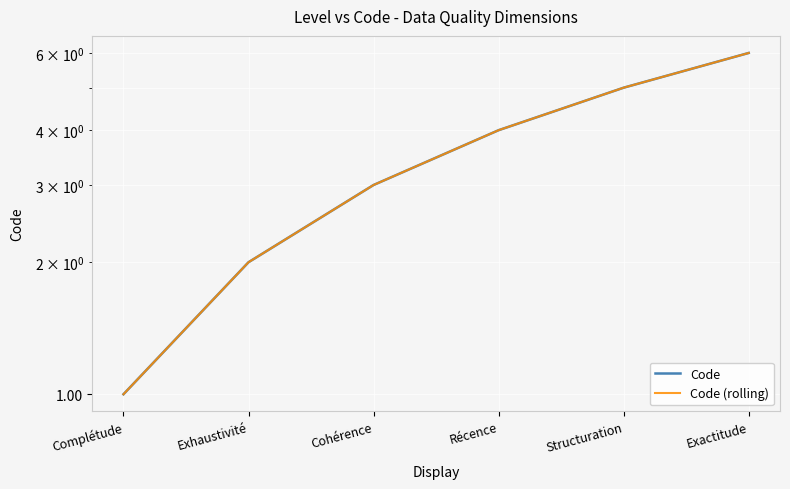

At which category does the chart reach its peak across all series?

Exactitude